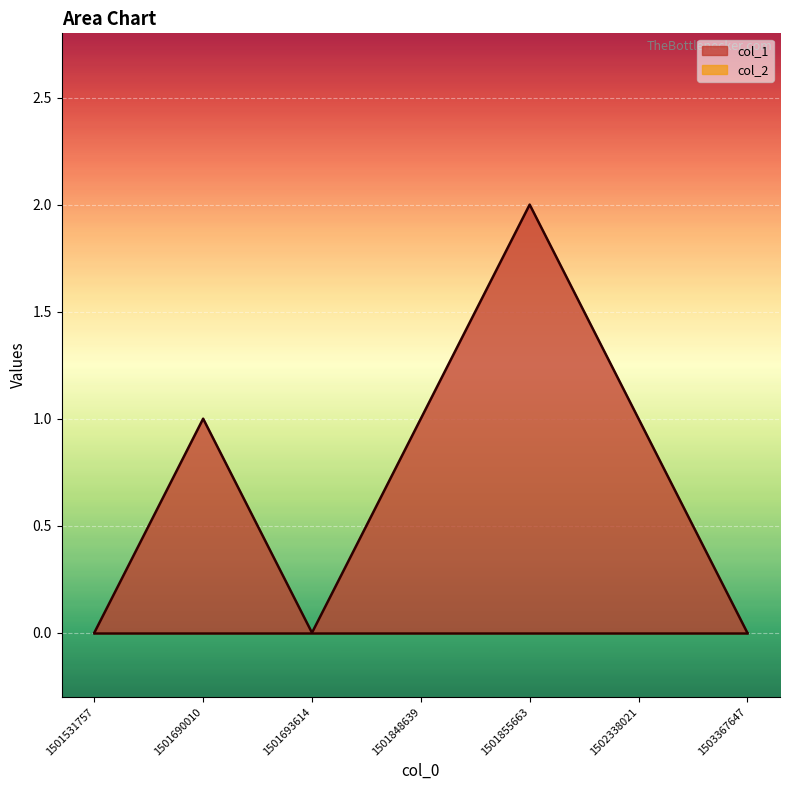

Reading right to left, transcribe all the data shown in this chart.

1503367647=0	1502338021=1	1501855663=2	1501848639=1	1501693614=0	1501690010=1	1501531757=0